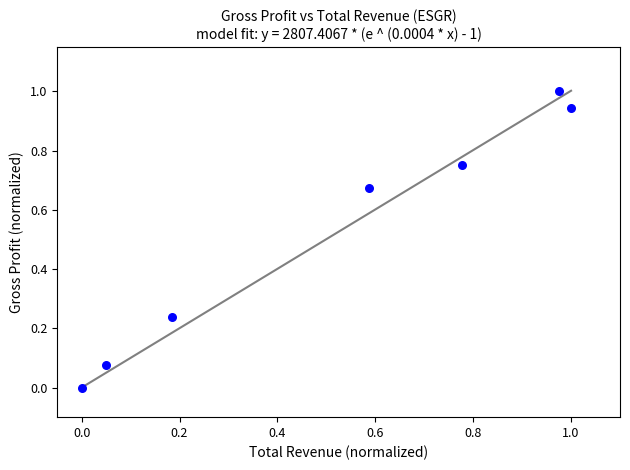

What is the range of X values (max minus min)?

1.0